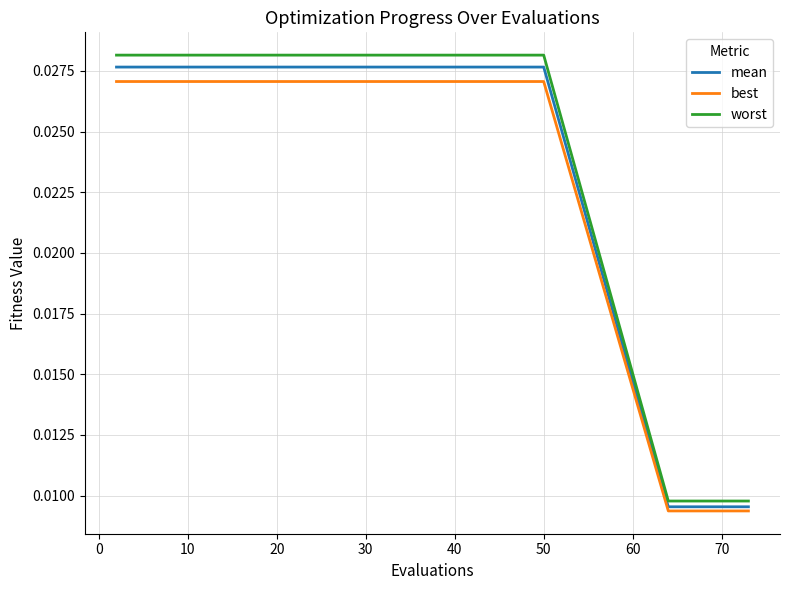

At how many categories does at least one series exceed 0?

23